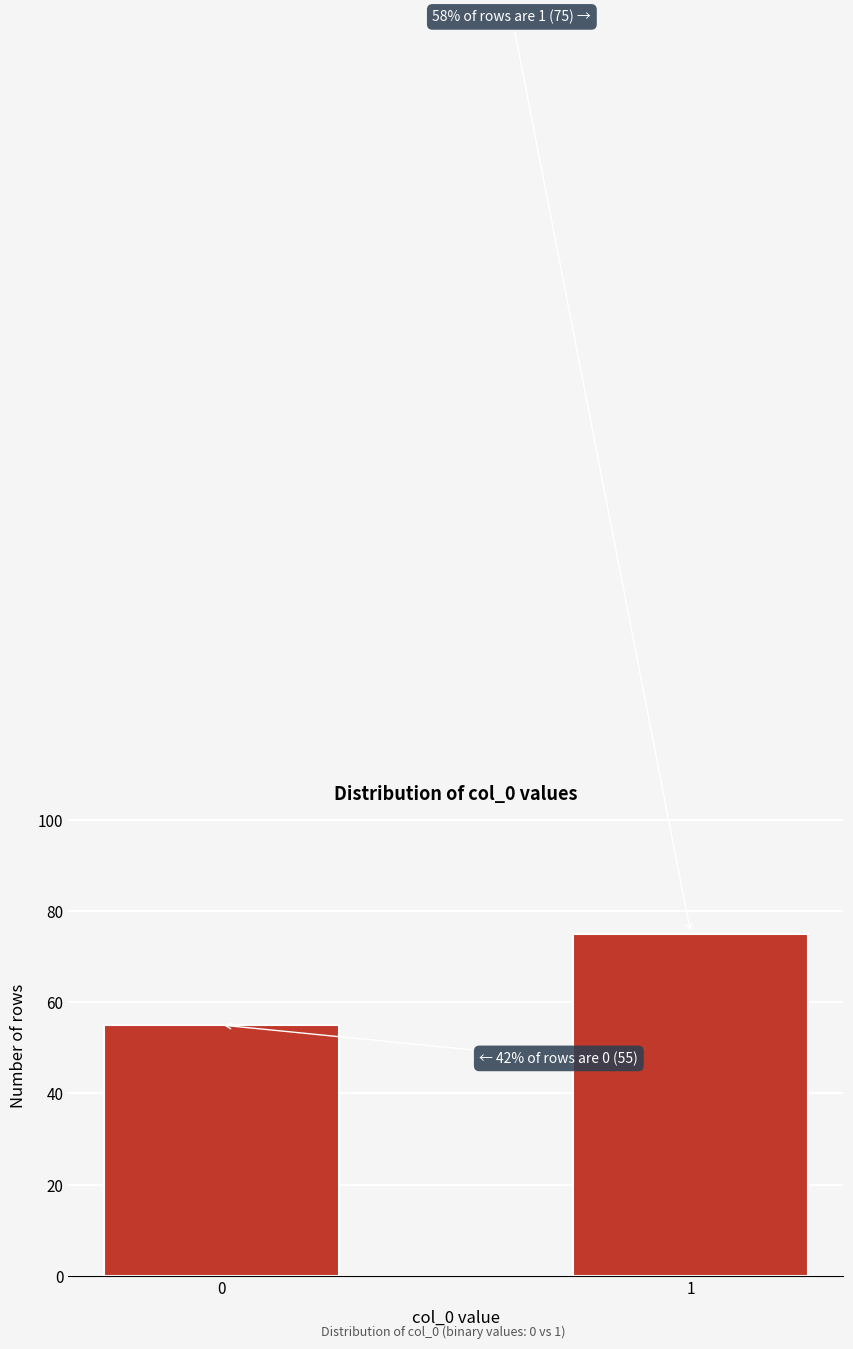

Reading right to left, what are all the values shown in this chart?

75	55